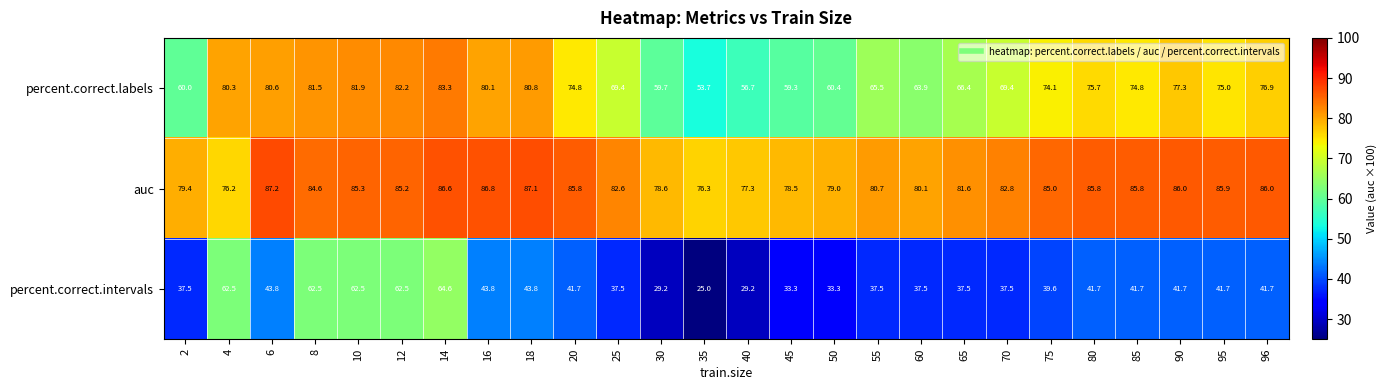

Which series has the largest range (max minus min)?

percent.correct.intervals